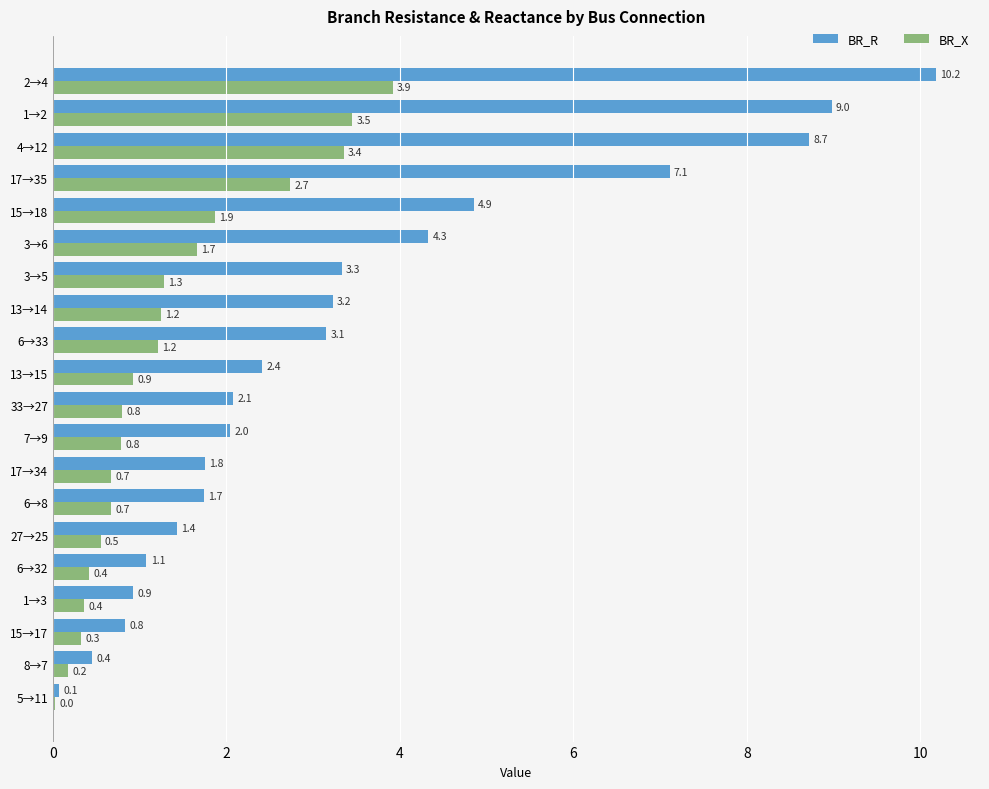

Is the value of BR_R at 4→12 greater than the value of BR_X at 1→3?

Yes